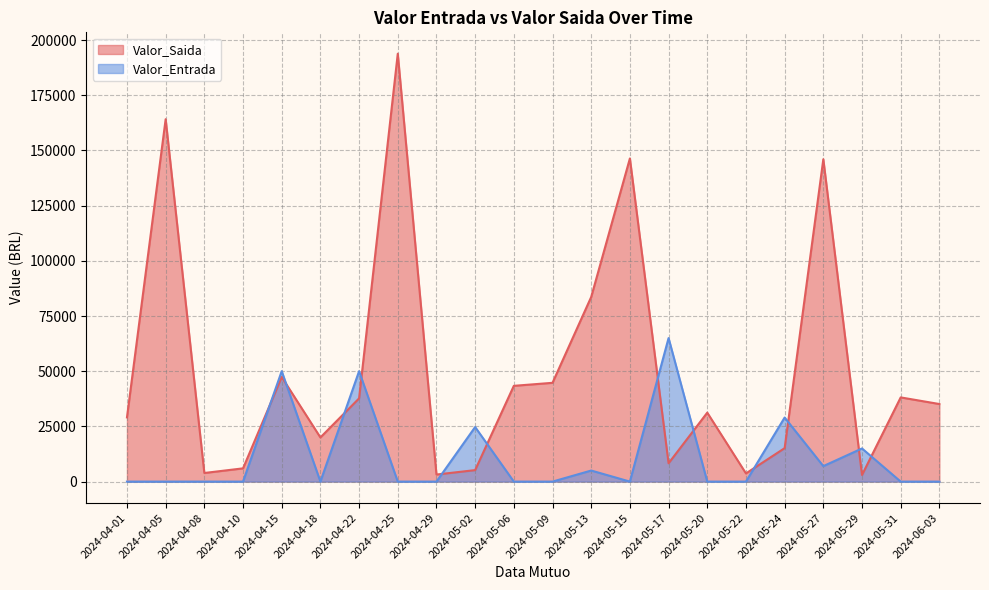

How many points are higher than both their immediate neighbors (excluding endpoints)?

7